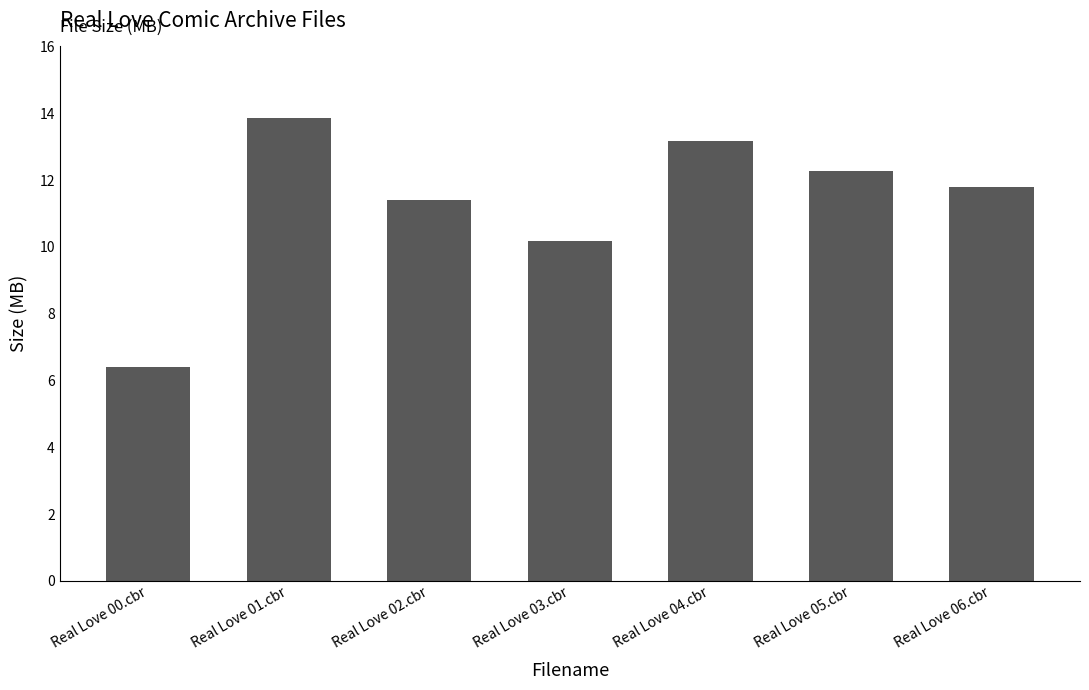

What is the label of the 7th bar from the left?

Real Love 06.cbr